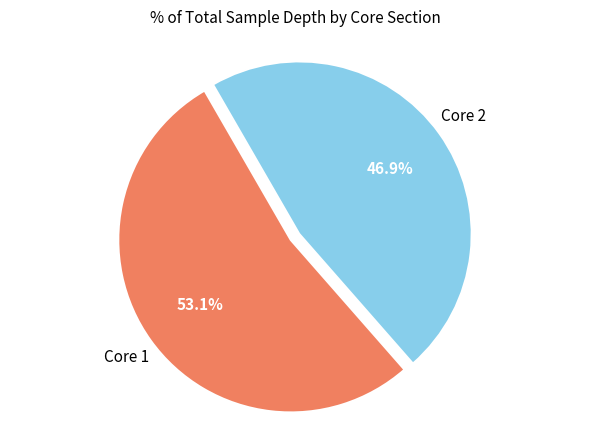

Does any single category account for the majority?

Yes